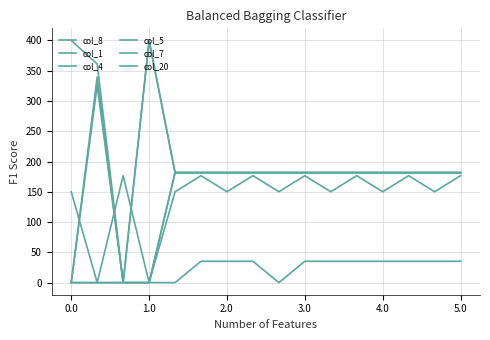

What is the difference between the maximum and second lowest values in the col_20 series?

400.0